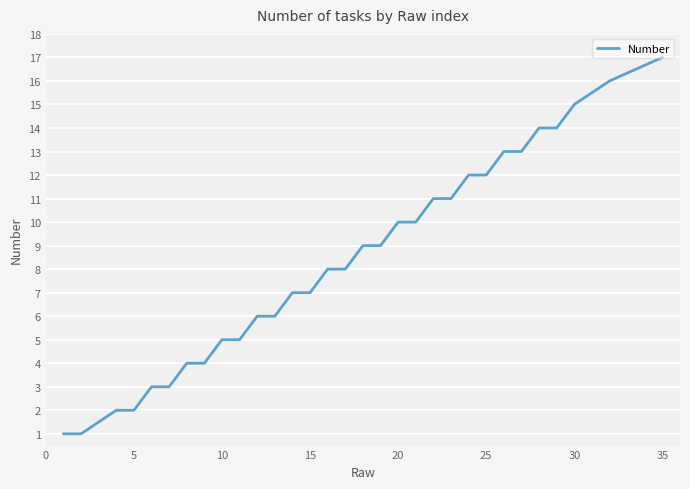

What is the greatest value displayed?

17